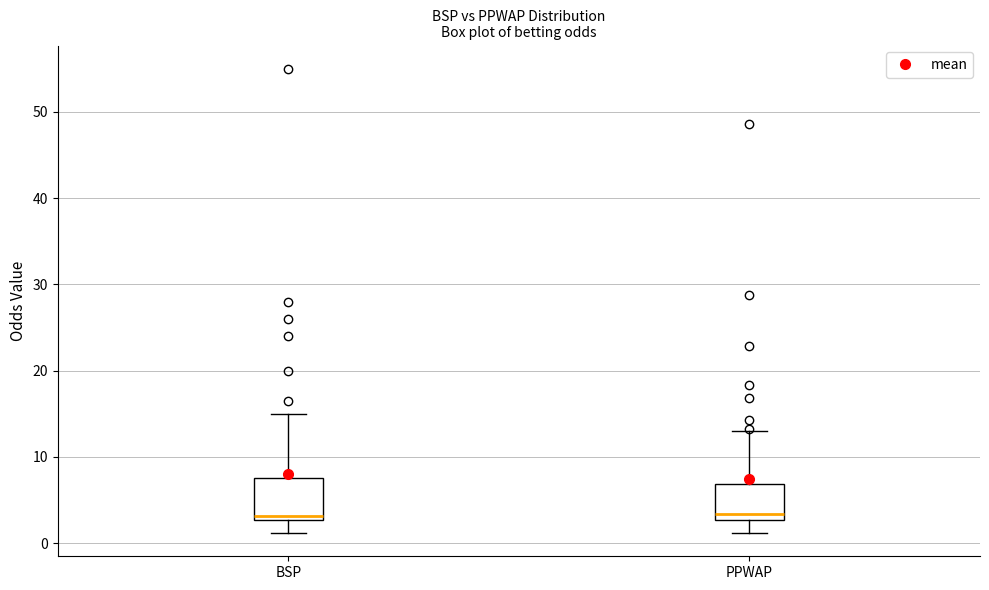

Reading left to right, read every box against the y-axis: the position of its median line, the range the box covers, and the ends of its whiskers. The values are not printed on the chart, so give them approximately, as read against the axis.

BSP: median 3 (just above the box's lower edge), box 3 to 8, whiskers 1 to 15
PPWAP: median 3 (just above the box's lower edge), box 3 to 7, whiskers 1 to 13